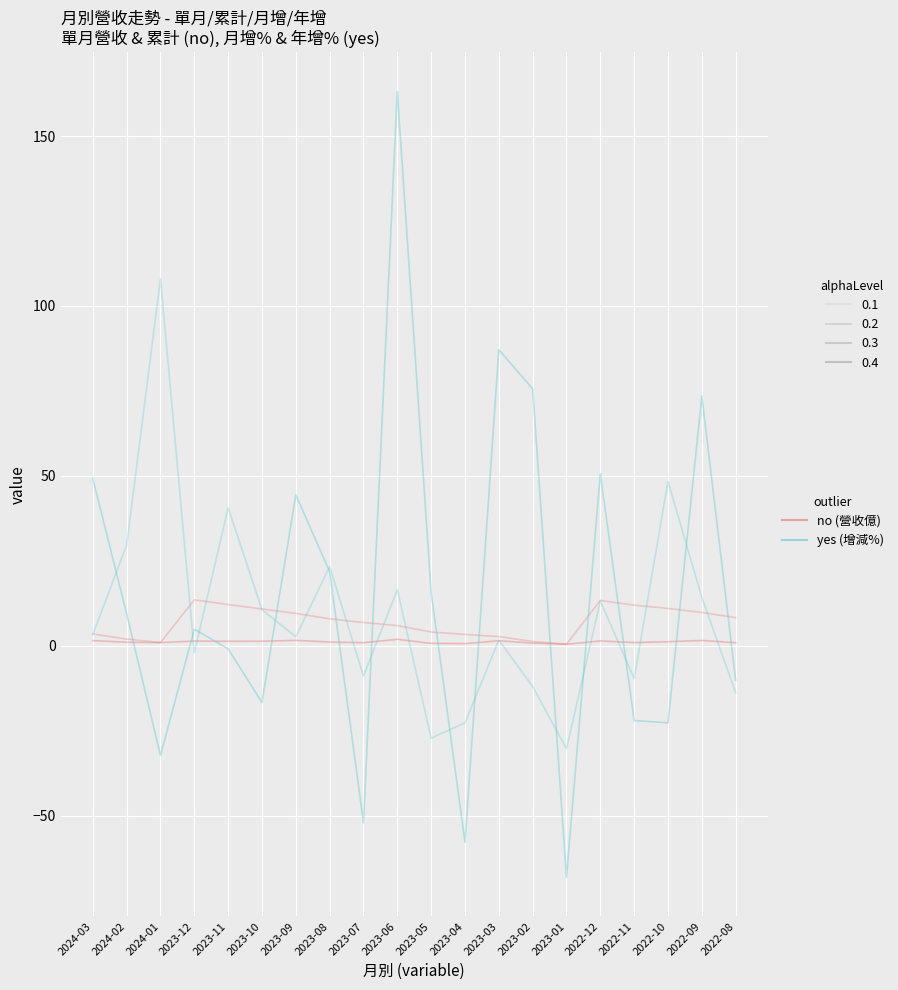

How many lines are shown in the chart?

4